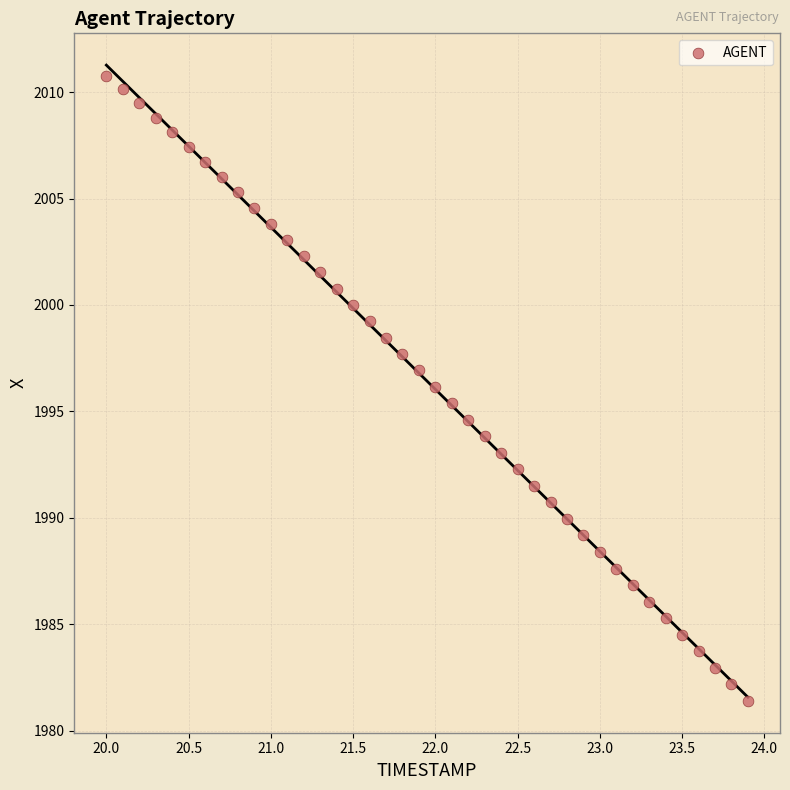

What is the range of X values (max minus min)?

3.9